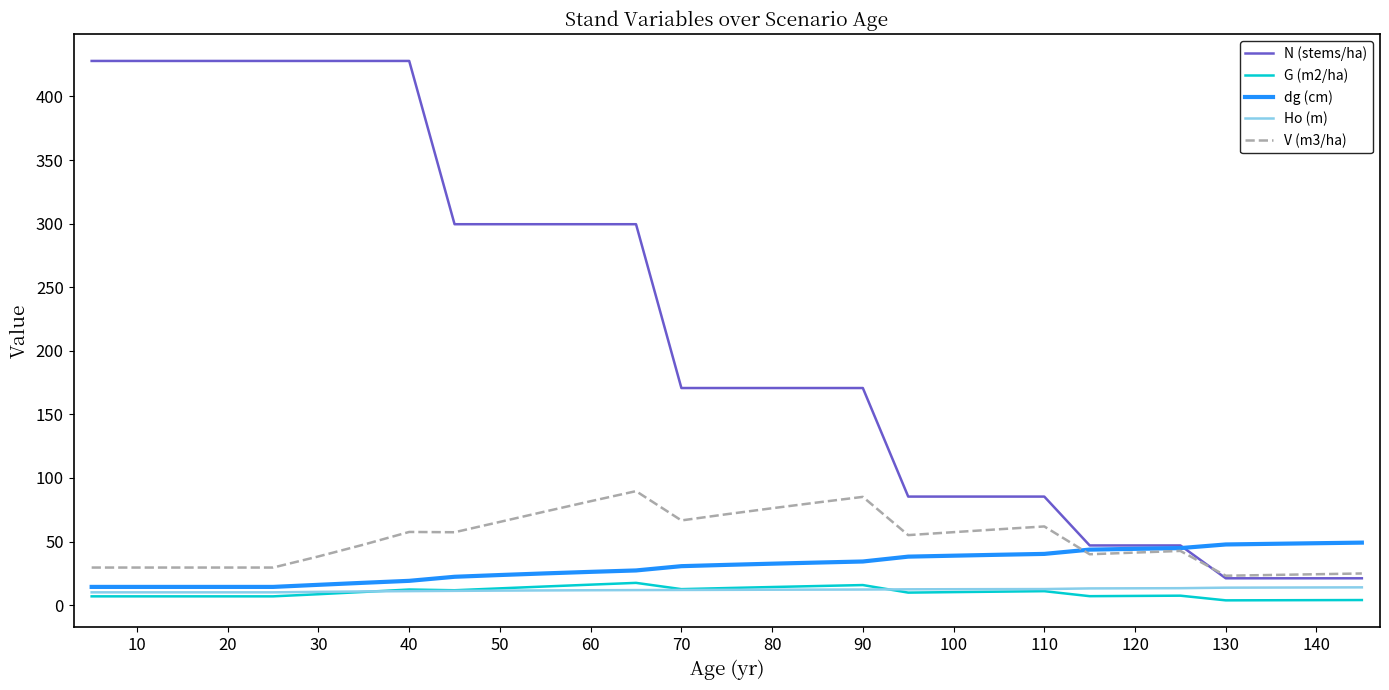

Count the number of data series in this chart.

5